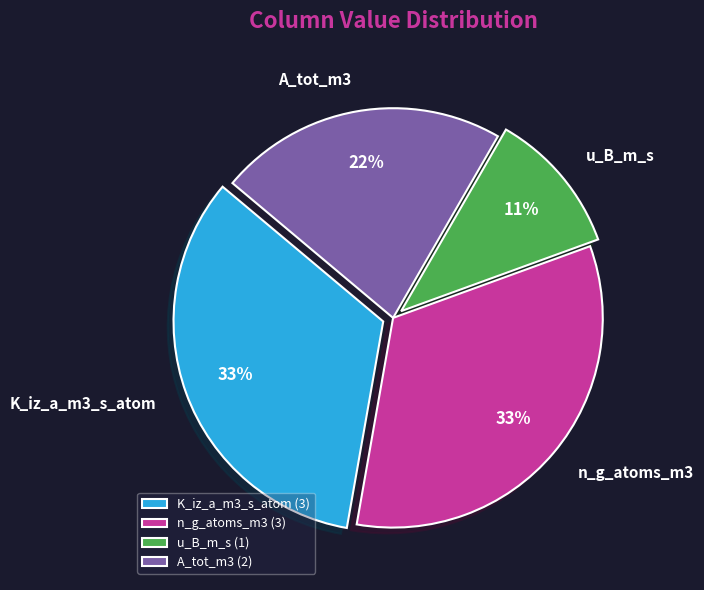

True or false: n_g_atoms_m3 accounts for 27% of the total.

False